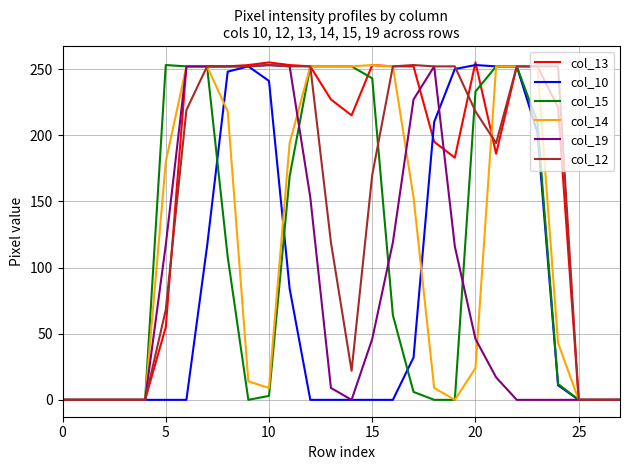

Which series has the largest range (max minus min)?

col_13